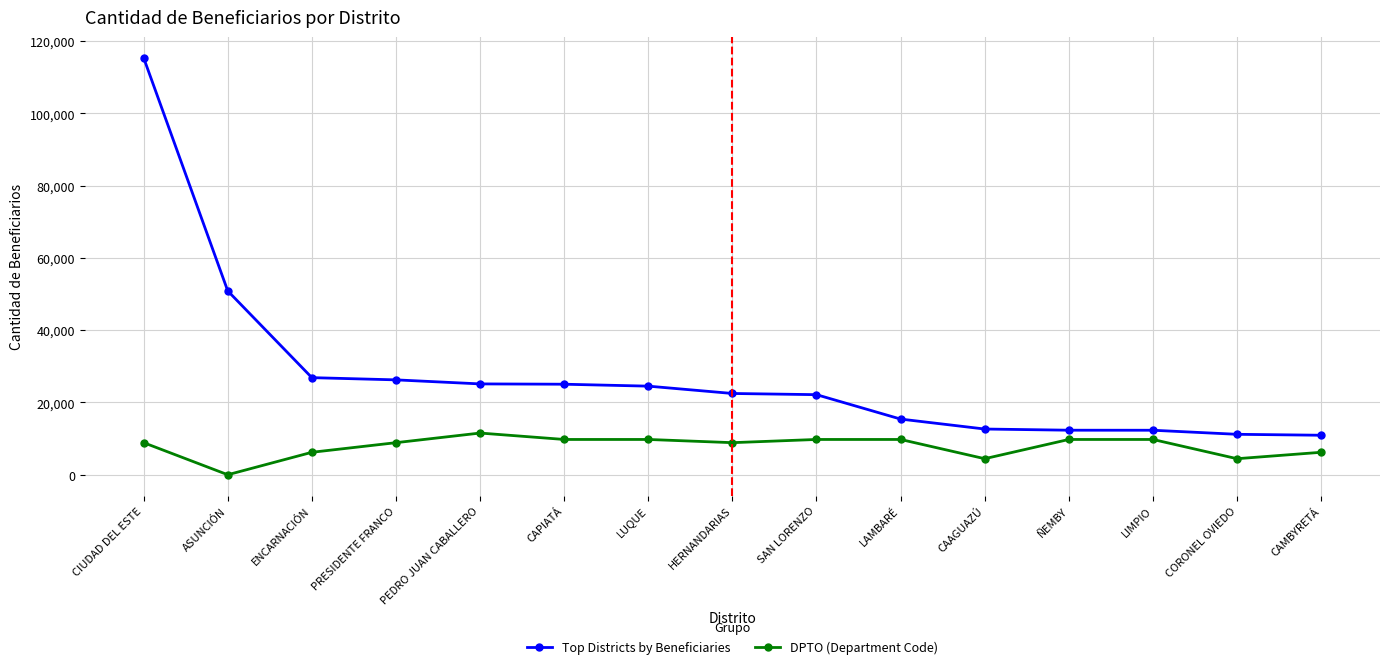

At CAPIATÁ, list the series in order from smallest to largest.

DPTO (Department Code), Top Districts by Beneficiaries